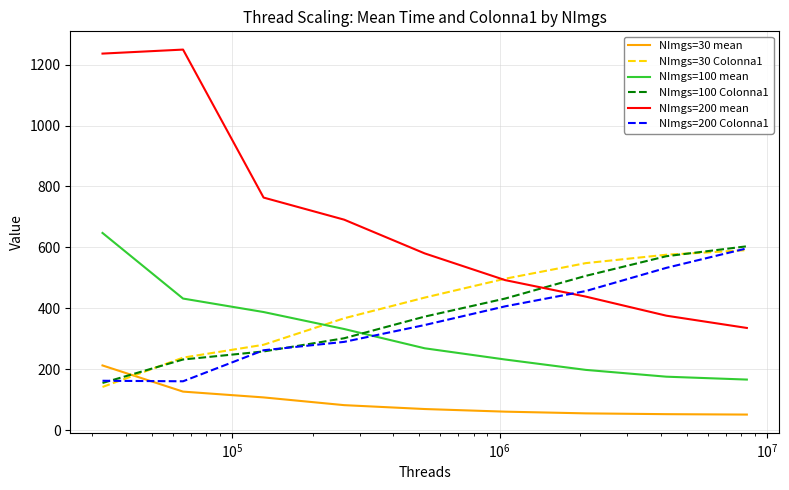

True or false: NImgs=200 mean and NImgs=100 mean intersect in this chart.

False